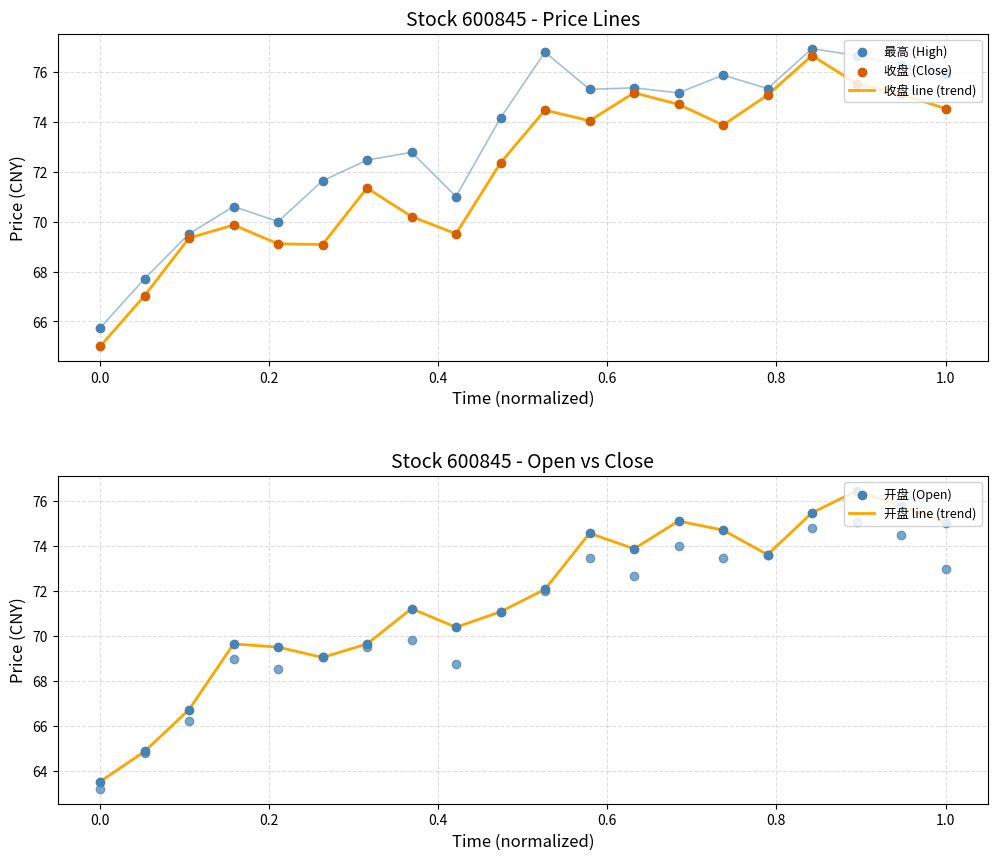

What is the lowest value of the 收盘 line (trend) series?

65.0